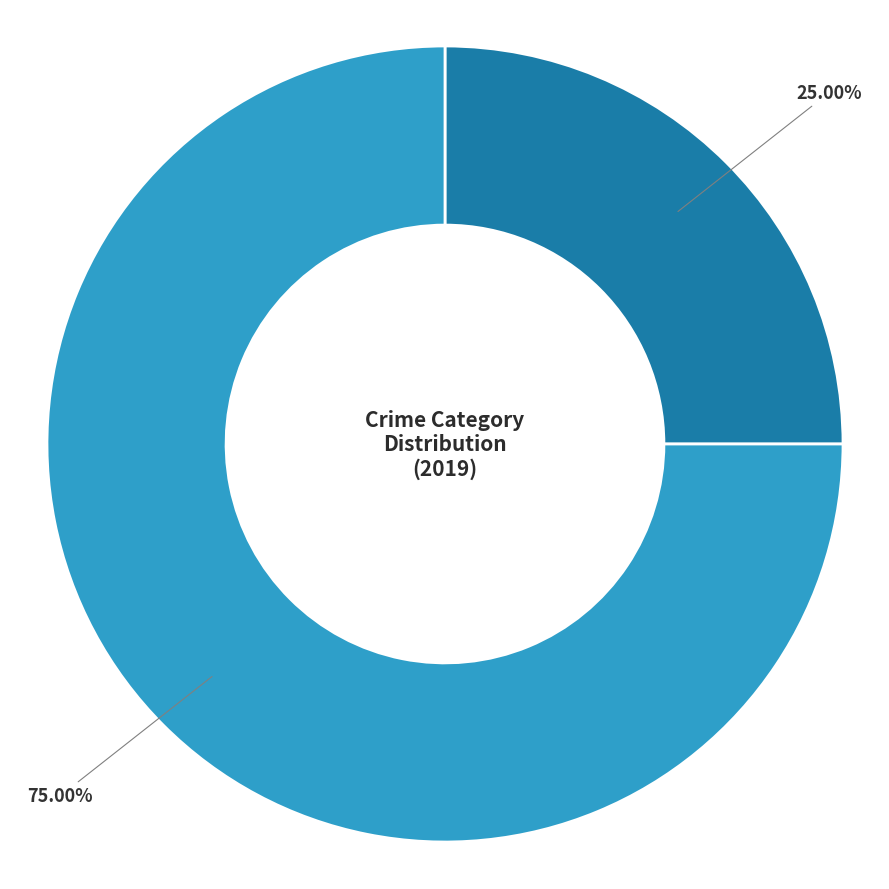

Is there any slice that represents more than half of the pie?

Yes